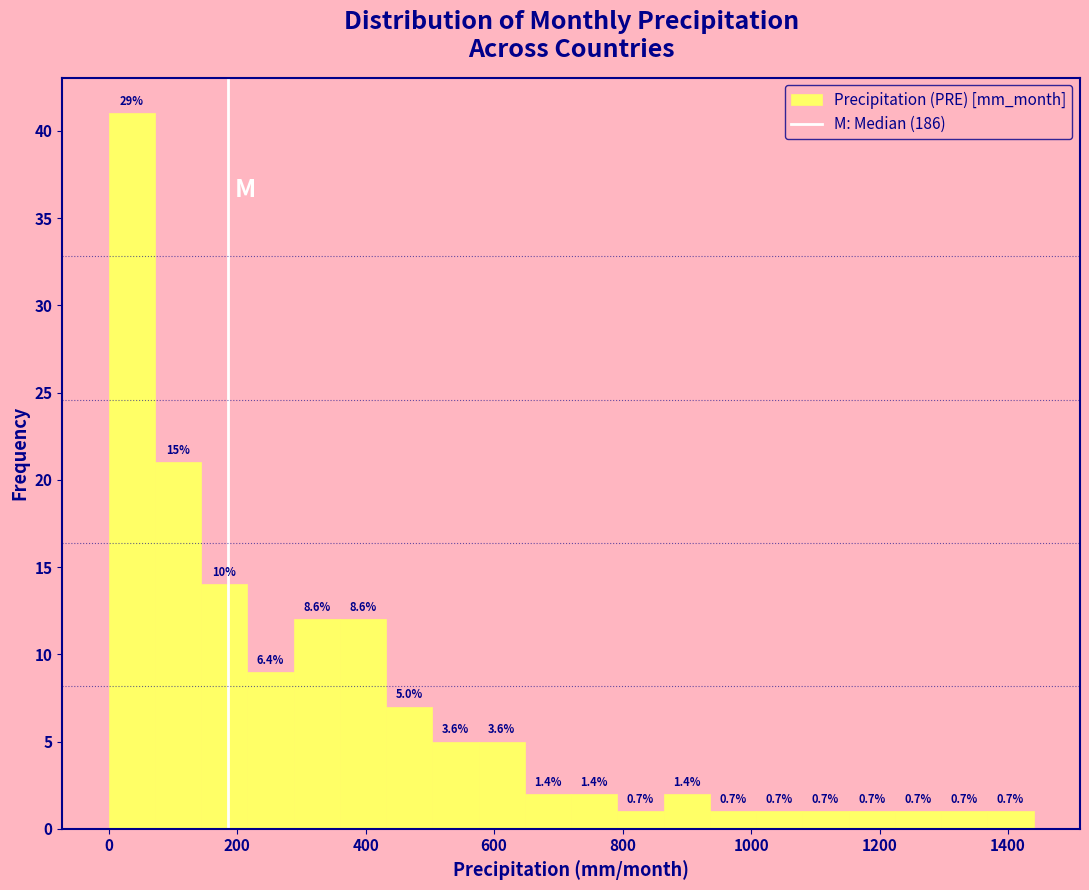

Around what value on the x-axis is the tallest bar? Give the approximate position of its centre, as read against the axis.

40